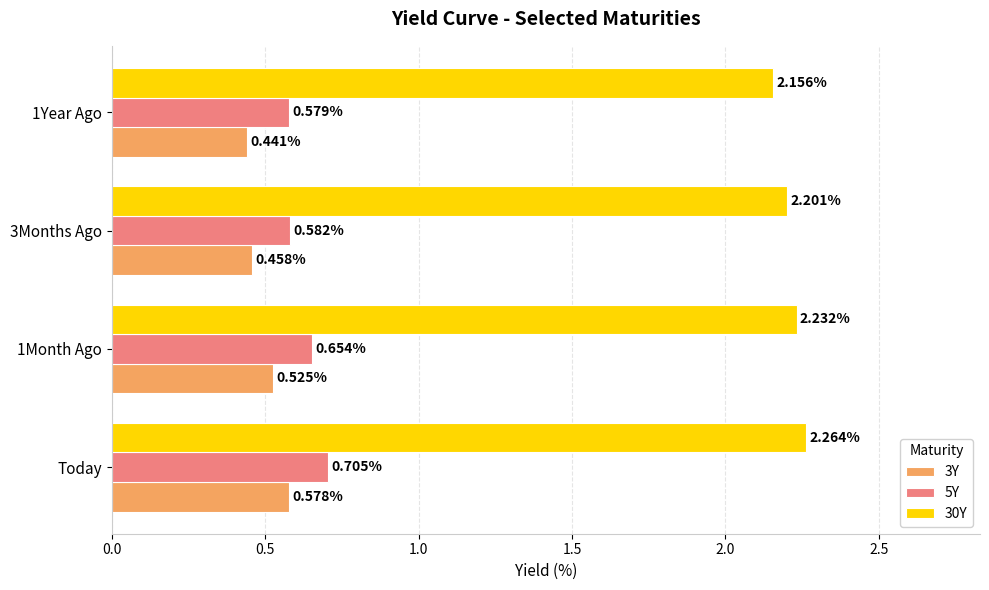

Between Today and 3Months Ago, which series saw the biggest shift?

5Y